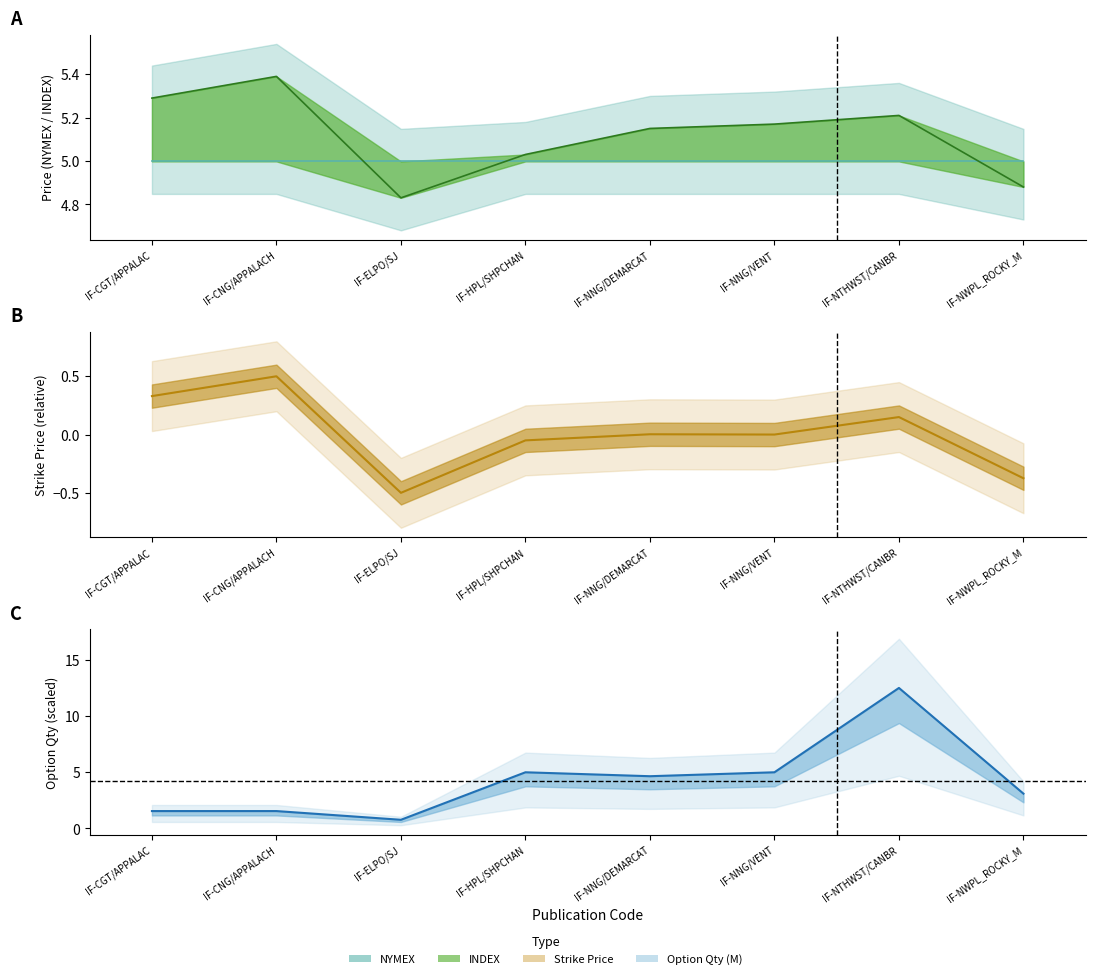

Is the value of Option Qty (M) at IF-NNG/DEMARCAT greater than the value of INDEX at IF-HPL/SHPCHAN?

No